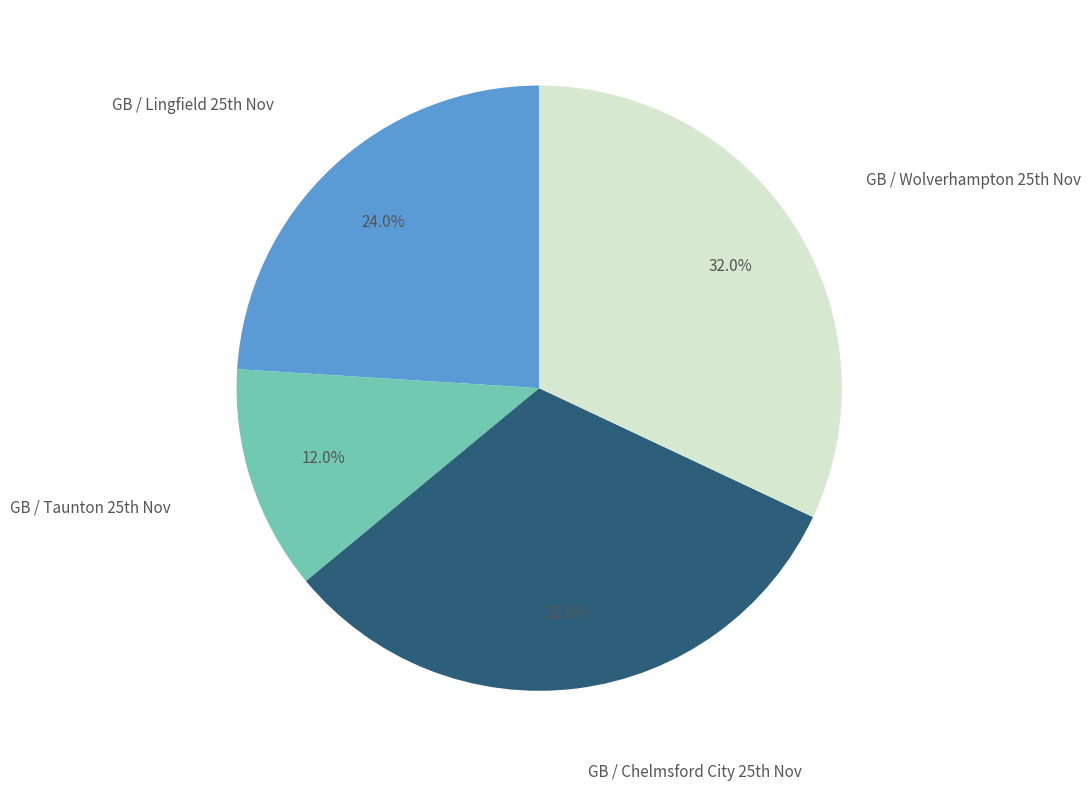

What is the smallest slice in the pie chart?

GB / Taunton 25th Nov